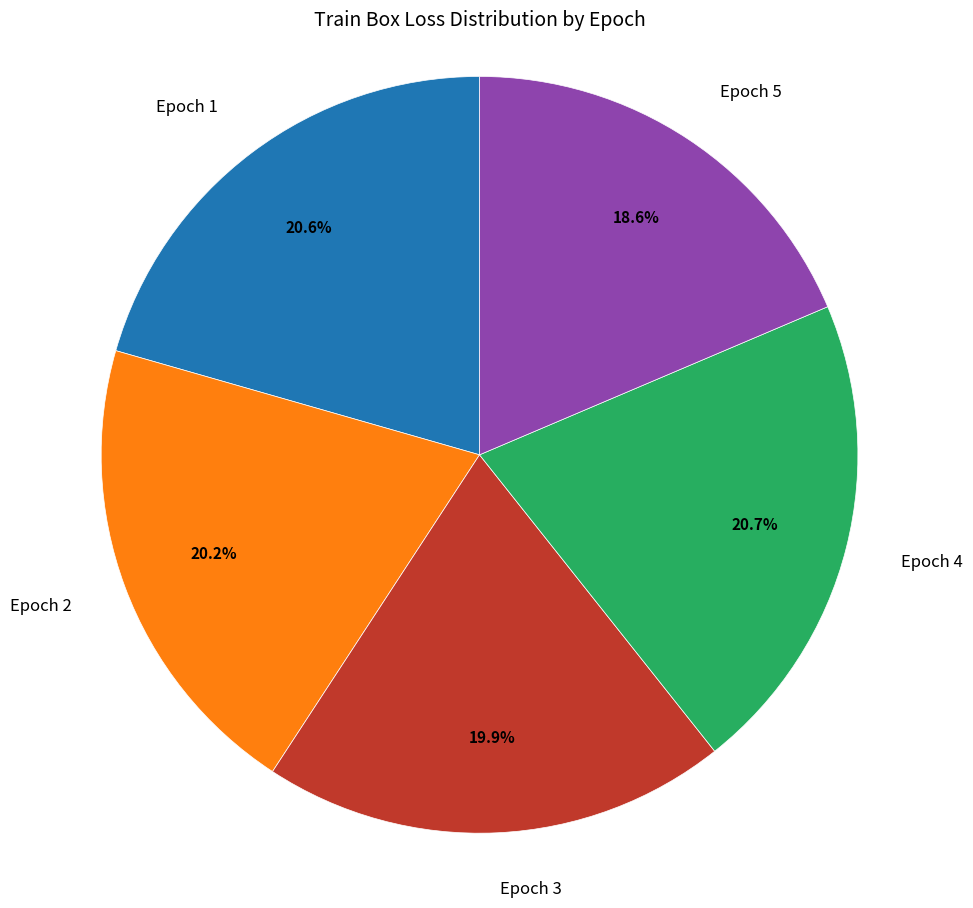

Count the number of slices in the pie.

5